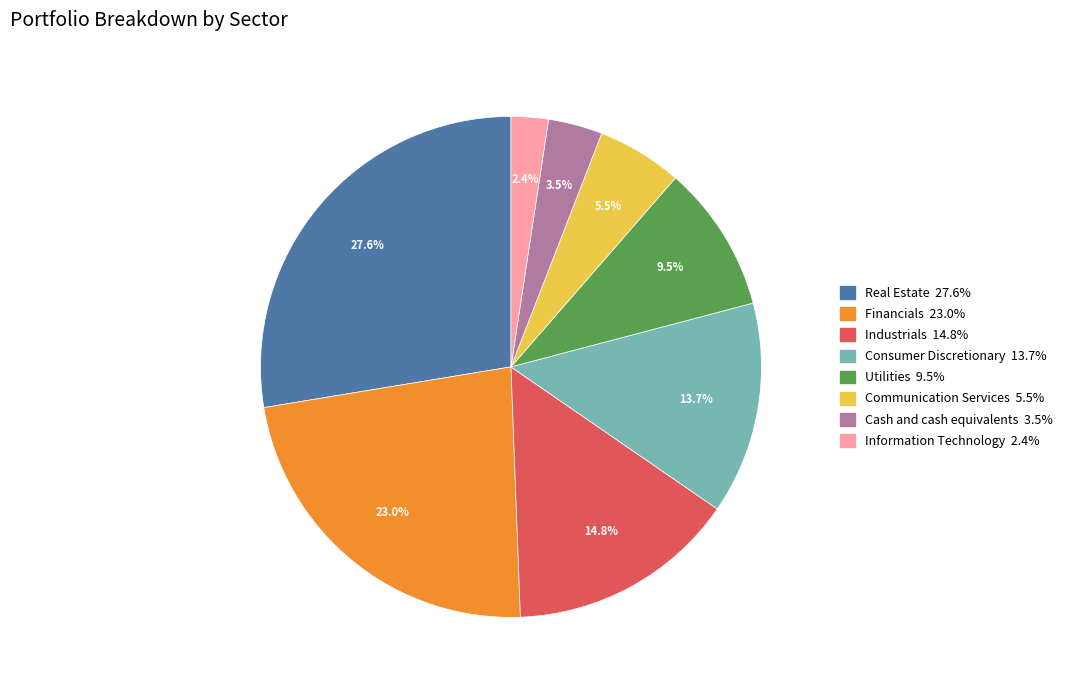

Approximately how many times larger is the value at Real Estate compared to Utilities?

2.9